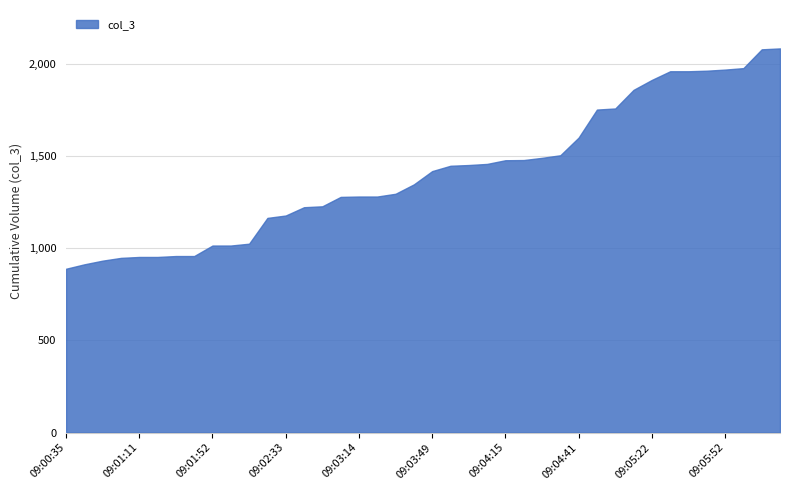

What is the smallest value displayed?

889